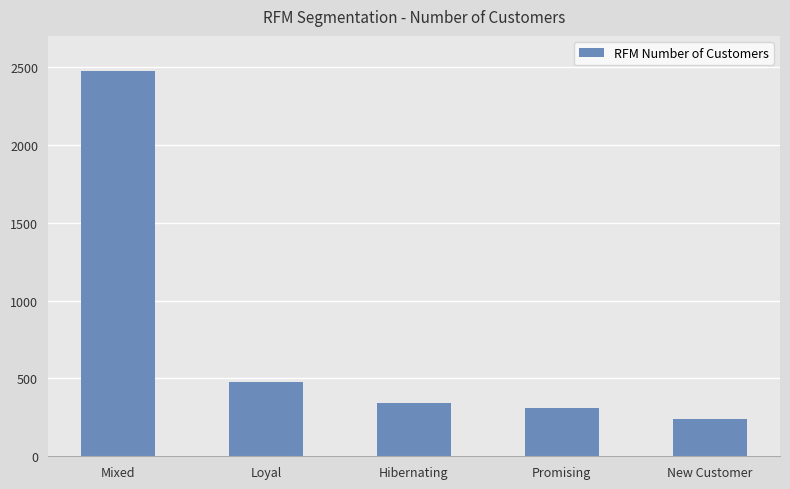

Count the number of categories in the chart.

5